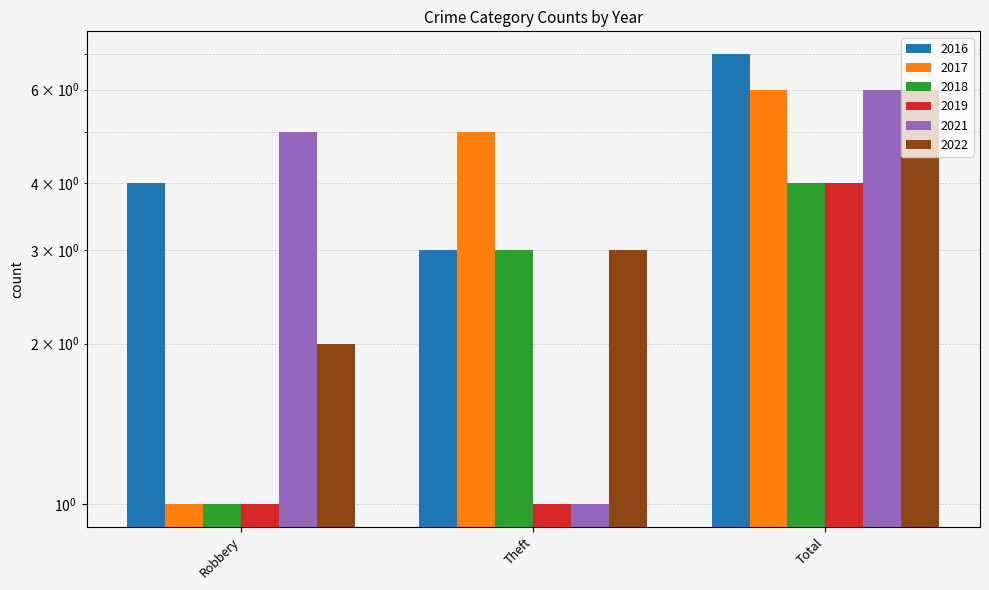

What is the difference between the maximum and minimum values in the 2019 series?

3